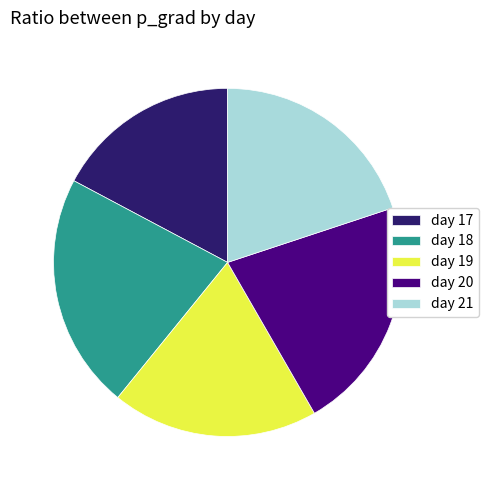

What is the ratio of the value at day 20 to the value at day 18?

1.0